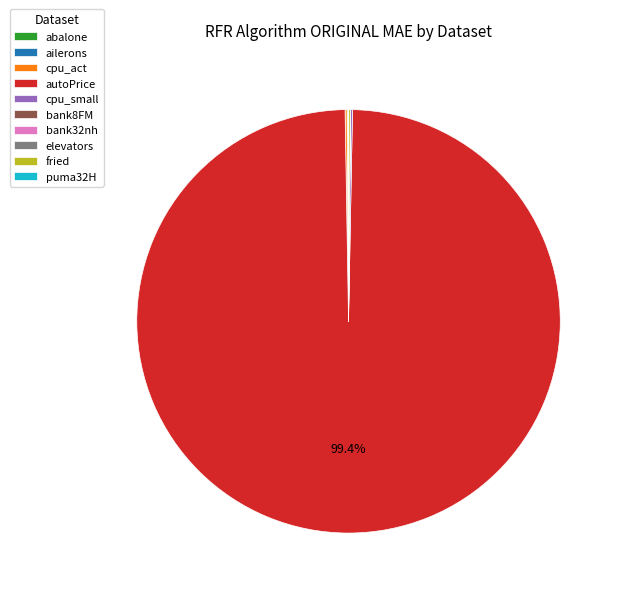

What is the largest slice in the pie chart?

autoPrice